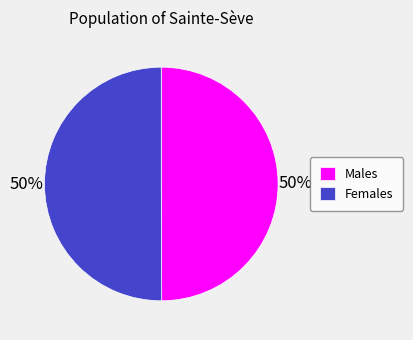

What is the ratio of the value at Females to the value at Males?

1.0